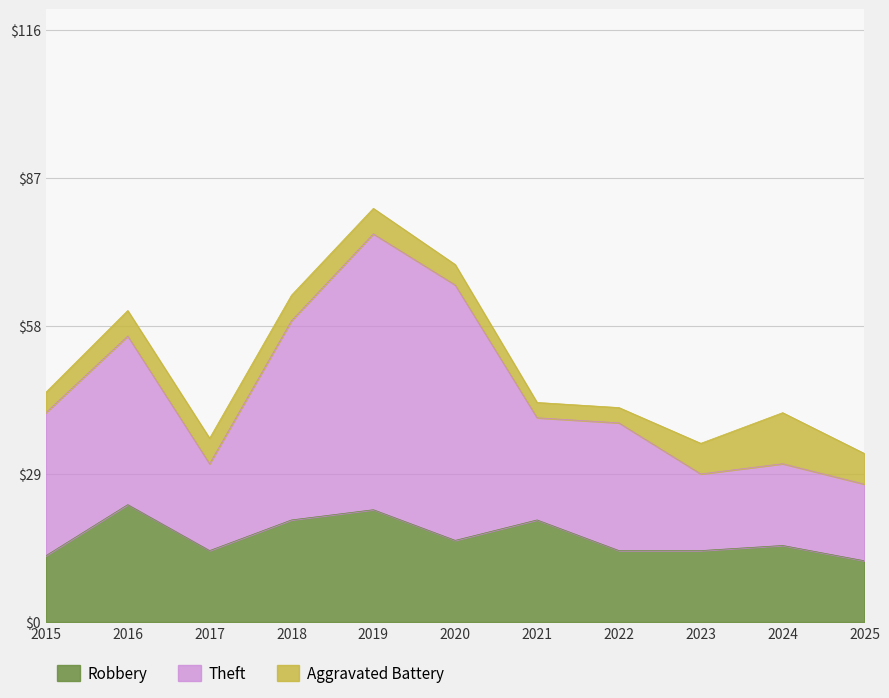

Which series has the widest spread of values?

Theft